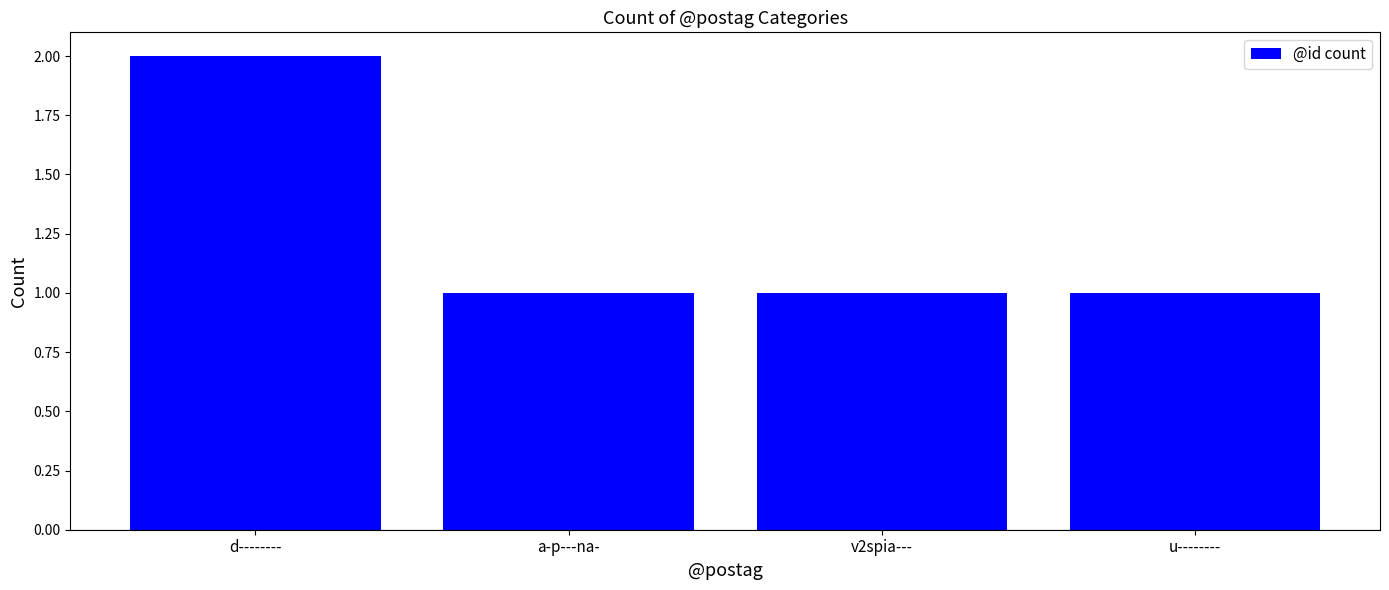

What is the change in value from d-------- to v2spia---?

-1